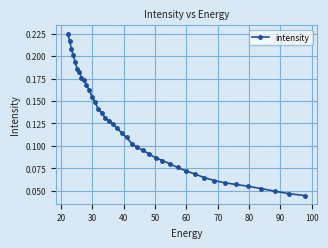

How many values are between 0 and 1?

40